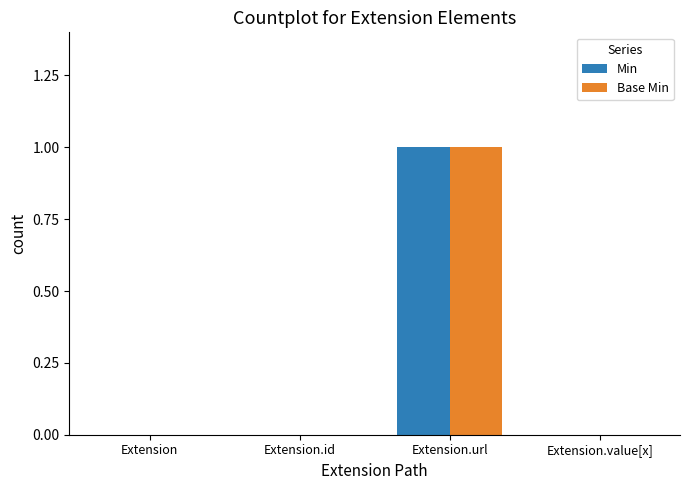

Is it true that Base Min equals 0 at Extension.value[x]?

True